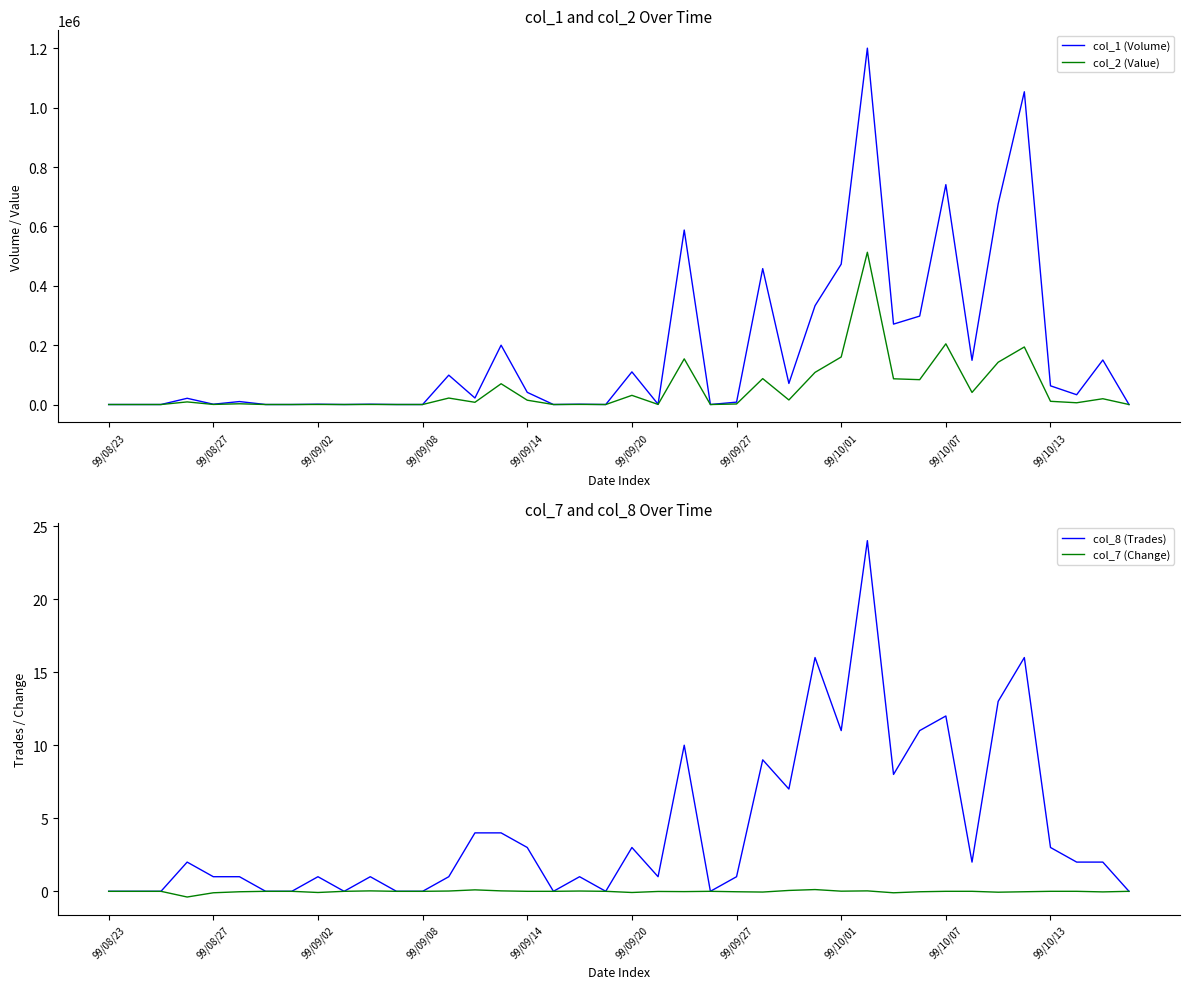

The col_7 (Change) series shows 0.0 at 99/09/14. True or false?

True